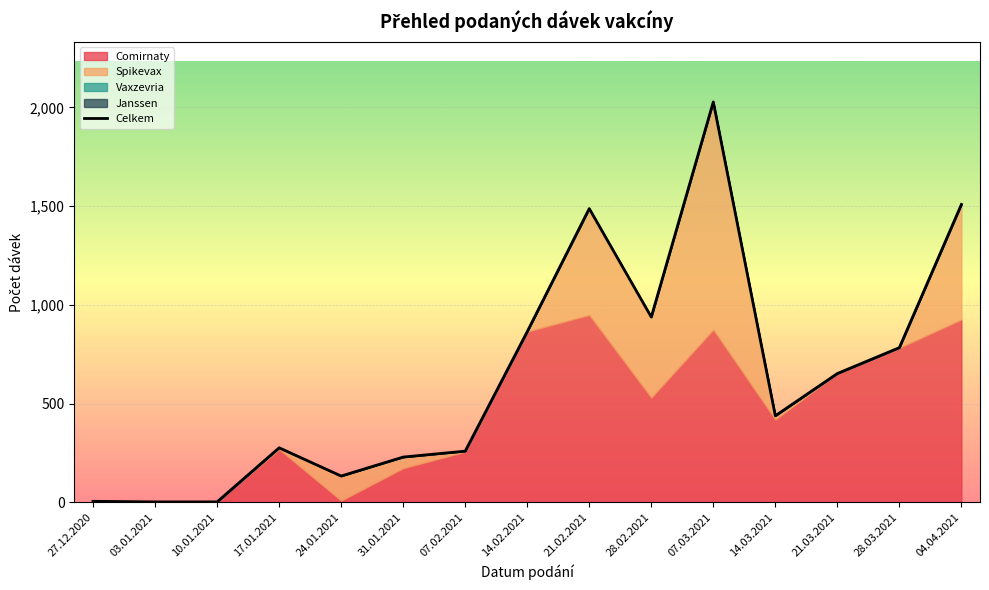

What is the maximum value shown in the chart?

2028